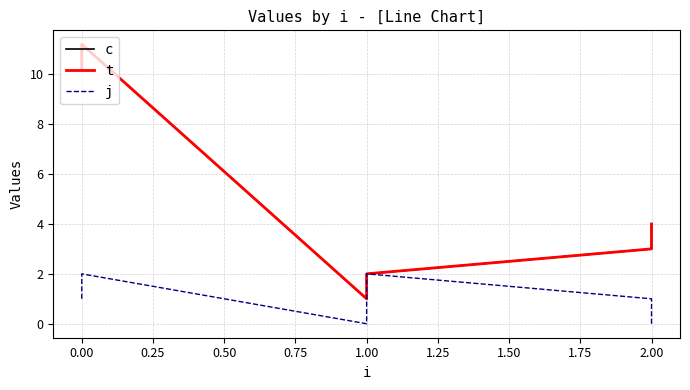

What are all the series names shown in the legend?

c, t, j